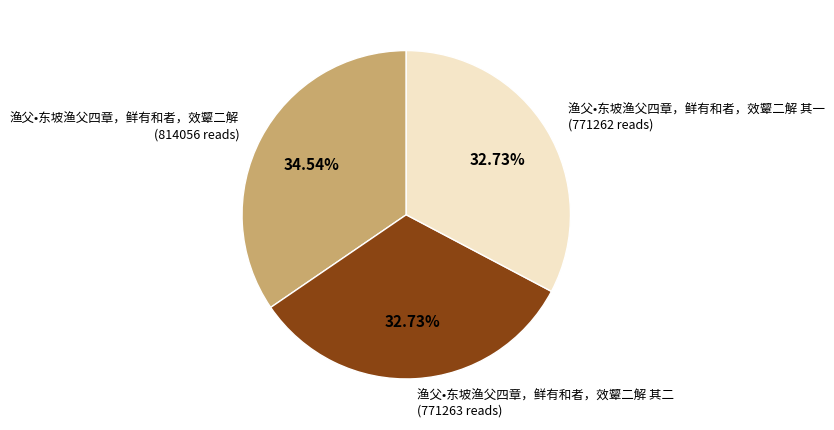

What is the ratio of the value at 渔父•东坡渔父四章，鲜有和者，效颦二解 to the value at 渔父•东坡渔父四章，鲜有和者，效颦二解 其二?

1.1